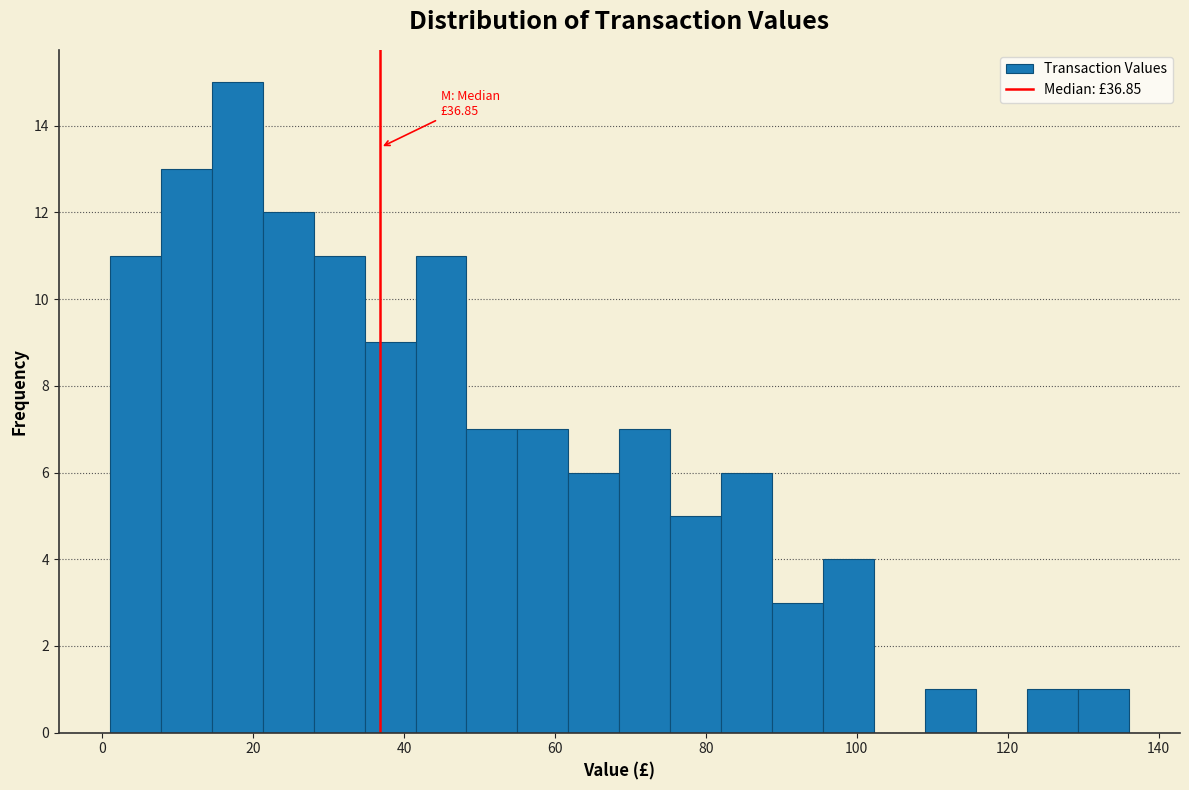

Read against the x-axis, roughly where is the centre of the tallest bar?

18